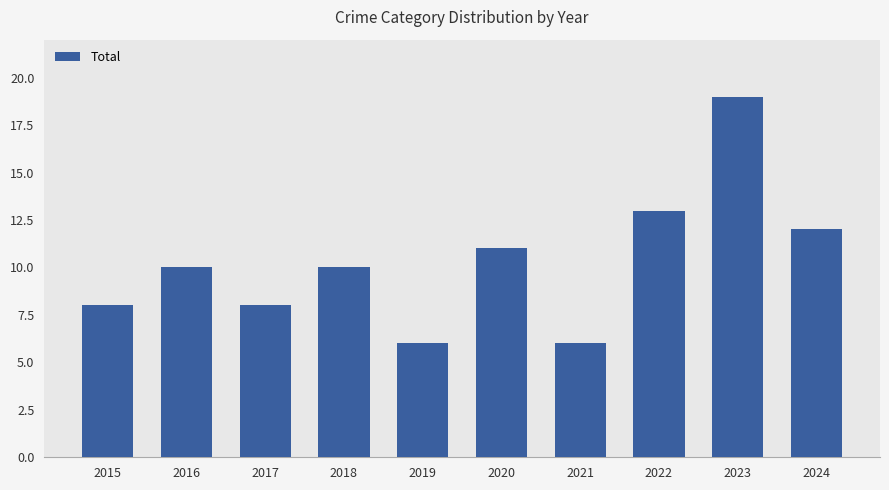

What is the value of the 5th bar from the left?

6